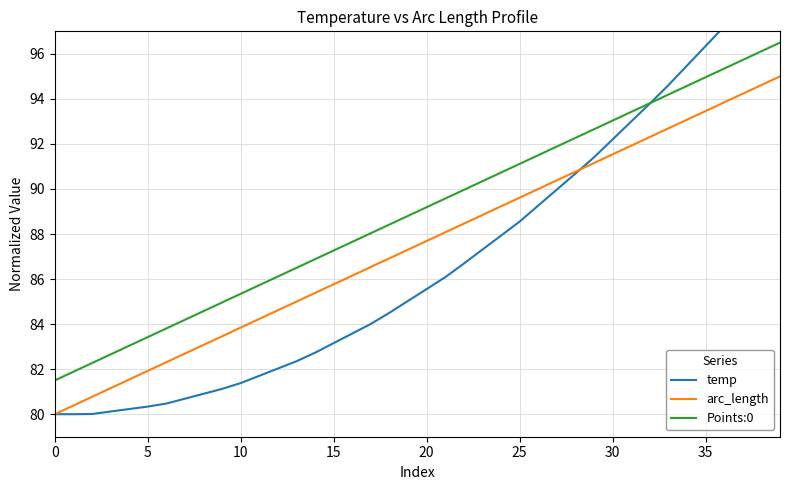

Rank the series at 9 from lowest to highest value.

temp, arc_length, Points:0